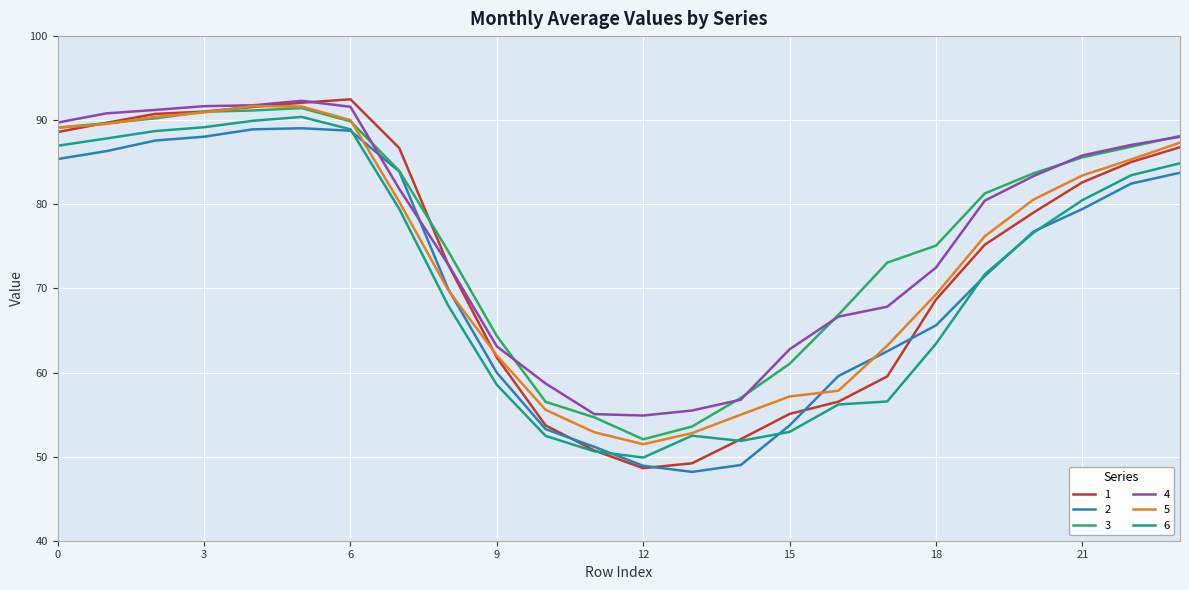

What is the highest value of the 1 series?

92.5